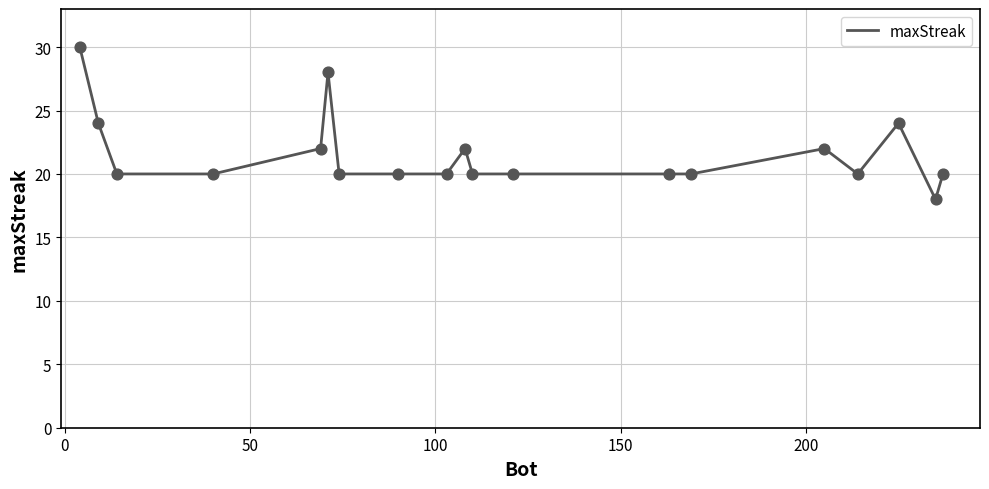

What is the difference between the maximum and minimum values?

12